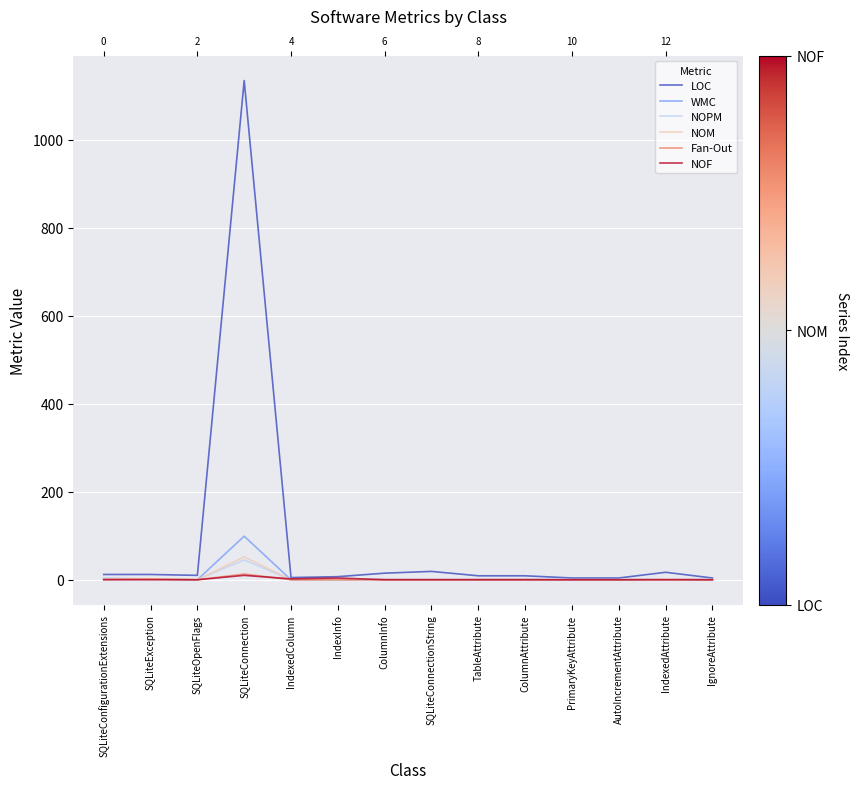

True or false: Fan-Out and NOPM intersect in this chart.

False